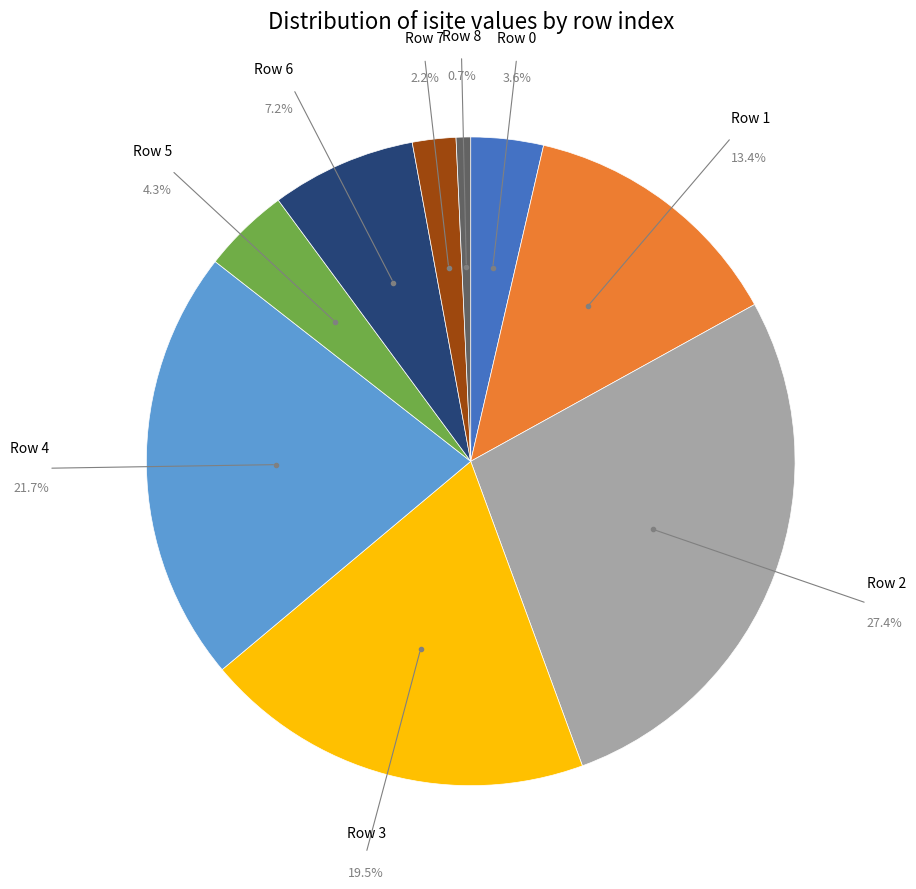

Is there a majority slice in this chart?

No